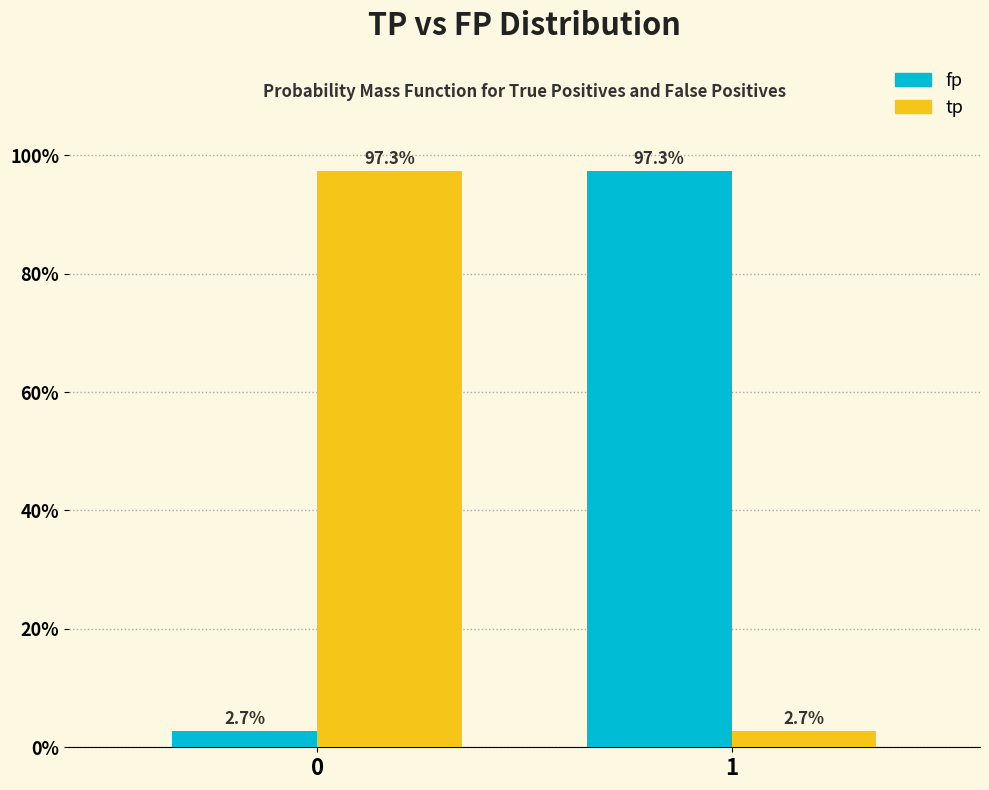

Reading left to right, extract all data points from this chart.

fp: 2.7	97.3
tp: 97.3	2.7